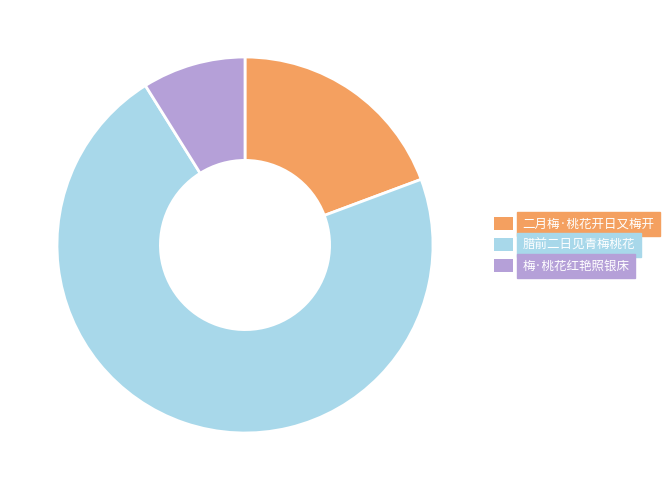

Is there any slice that represents more than half of the pie?

Yes